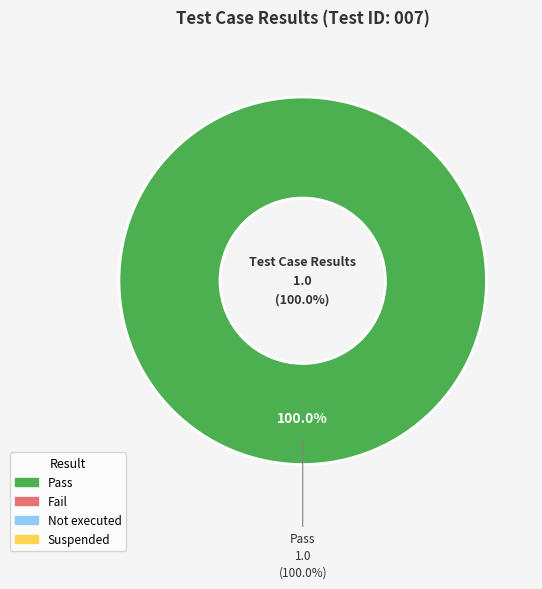

Does any single category account for the majority?

Yes